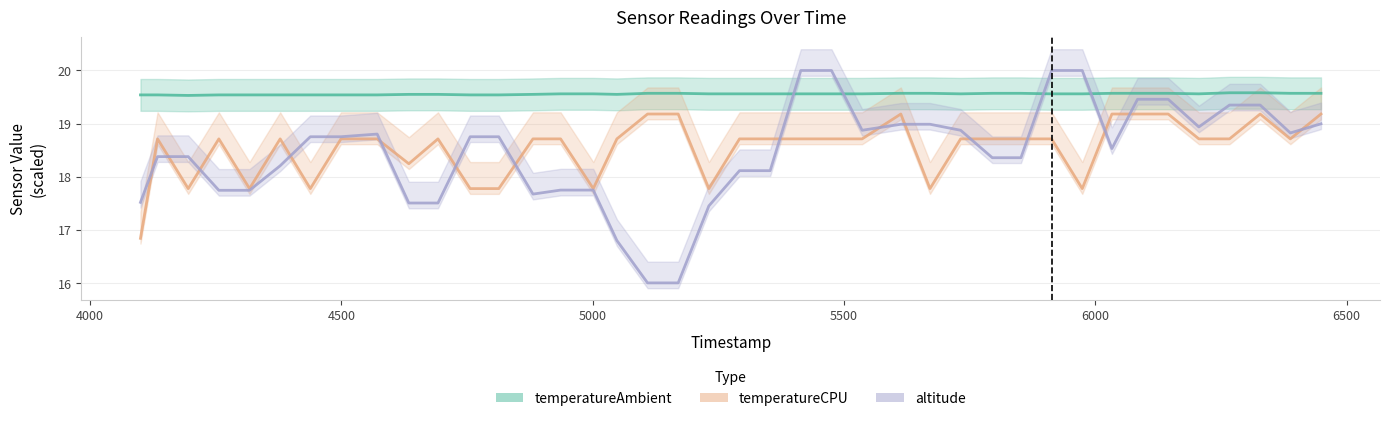

Is the value of temperatureAmbient at 17 greater than the value of temperatureCPU at 25?

Yes